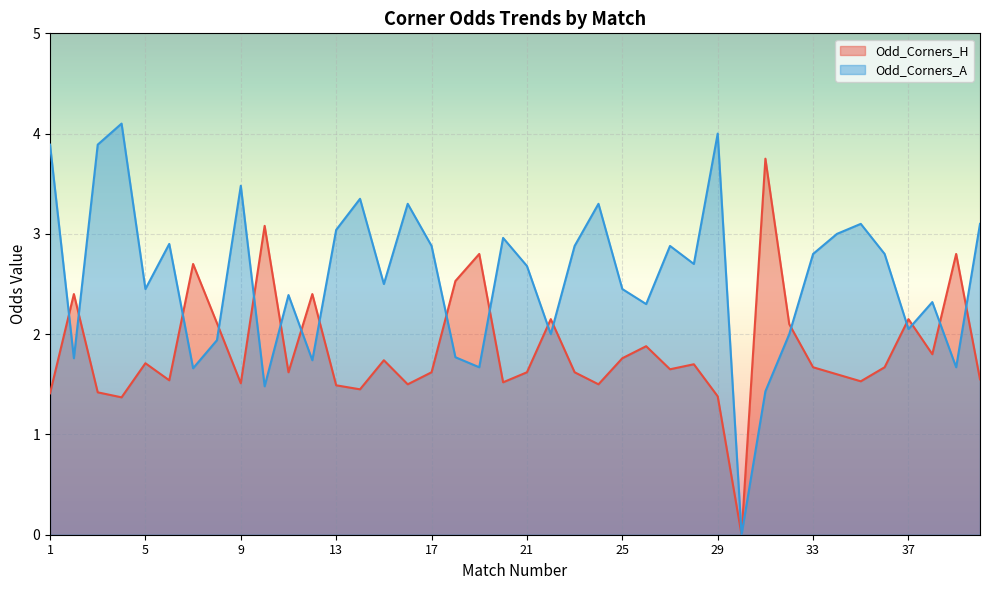

What is the average value of the Odd_Corners_H series?

1.8